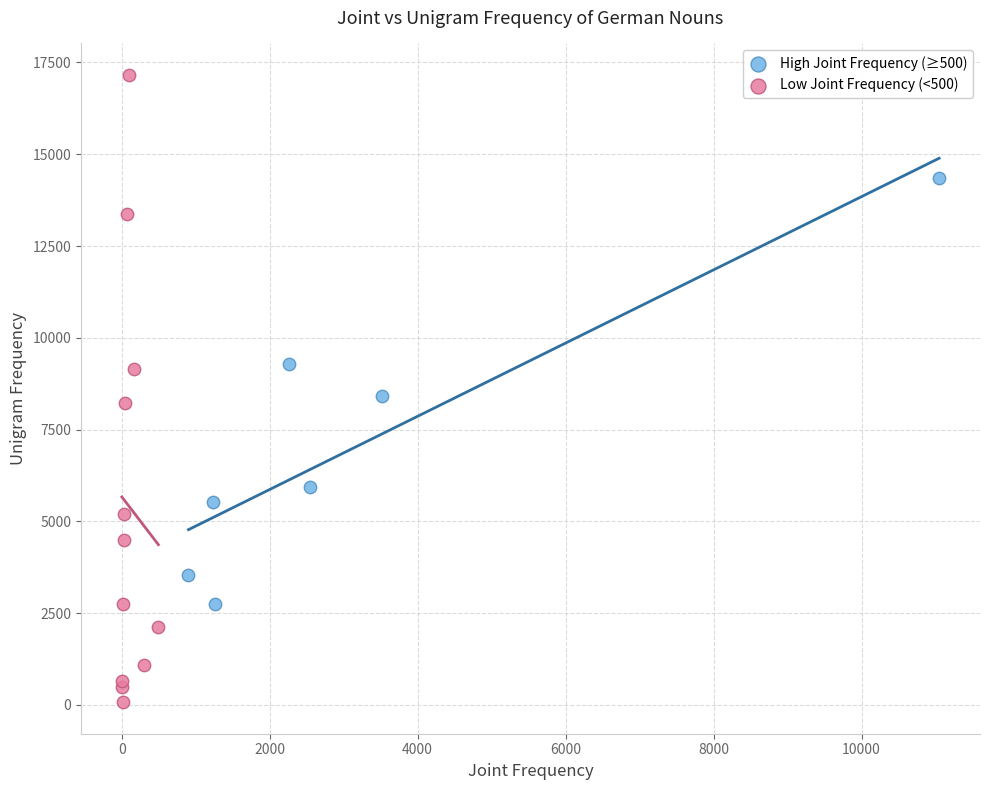

Which series reaches the minimum Y coordinate?

Low Joint Frequency (<500)